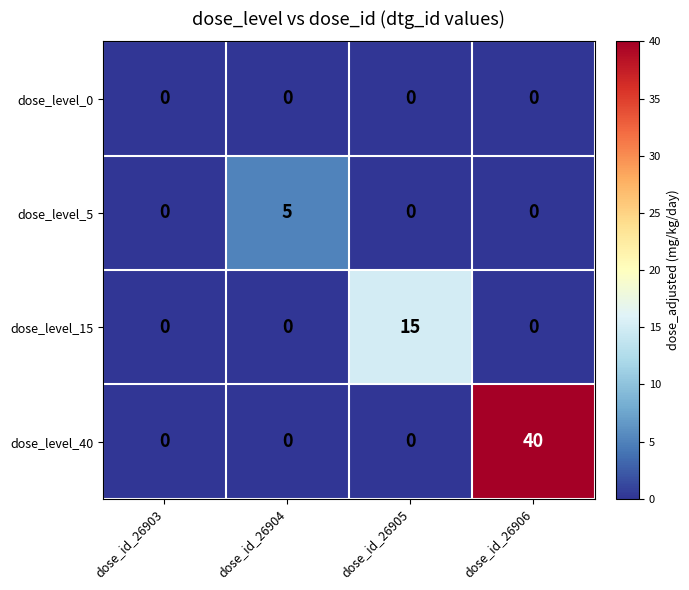

Is it true that dose_level_15 equals 0 at dose_id_26906?

True